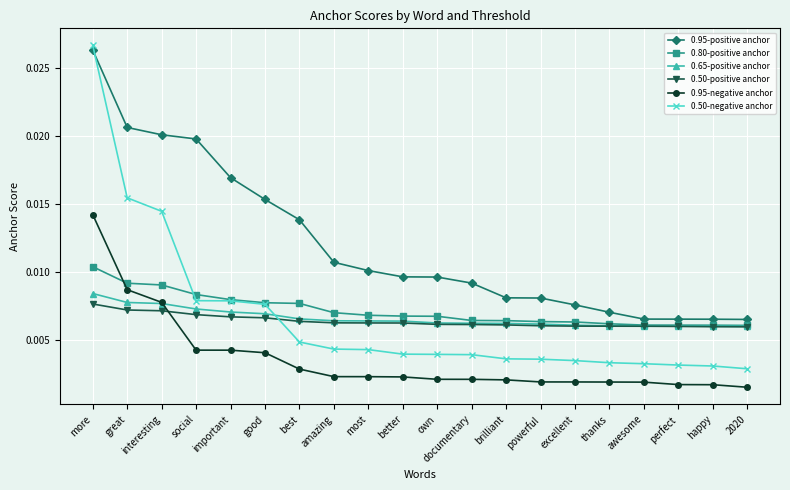

True or false: 0.50-negative anchor and 0.50-positive anchor intersect in this chart.

True